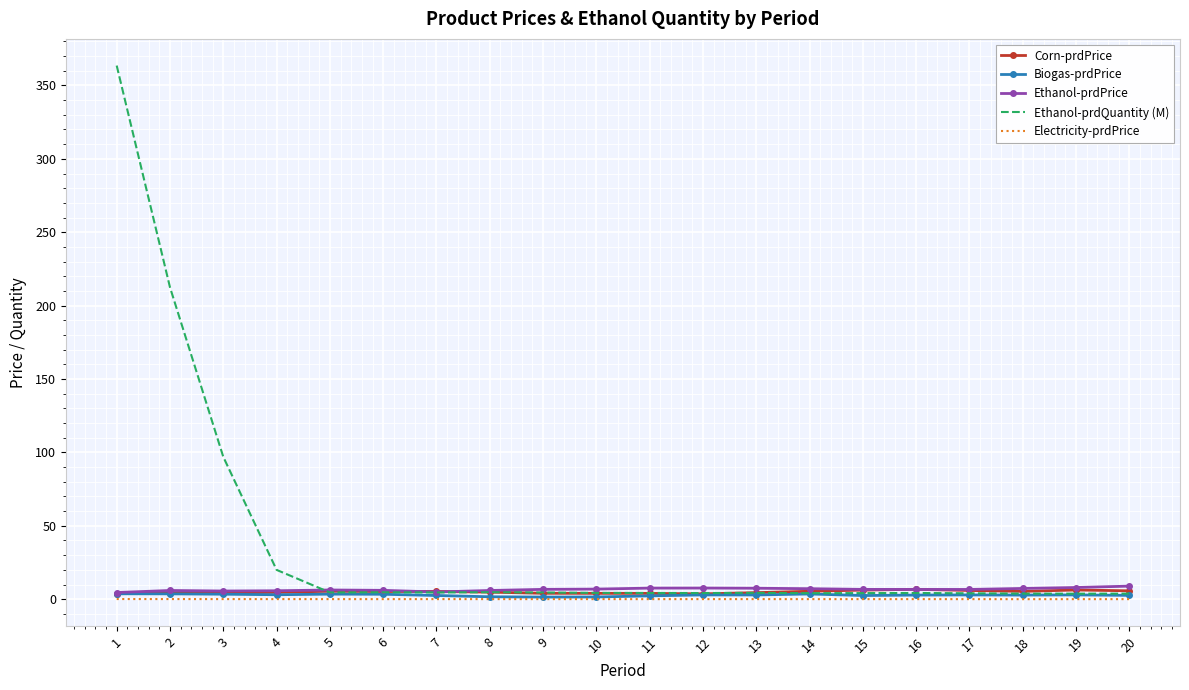

Which series changed the most between 3 and 10?

Ethanol-prdQuantity (M)